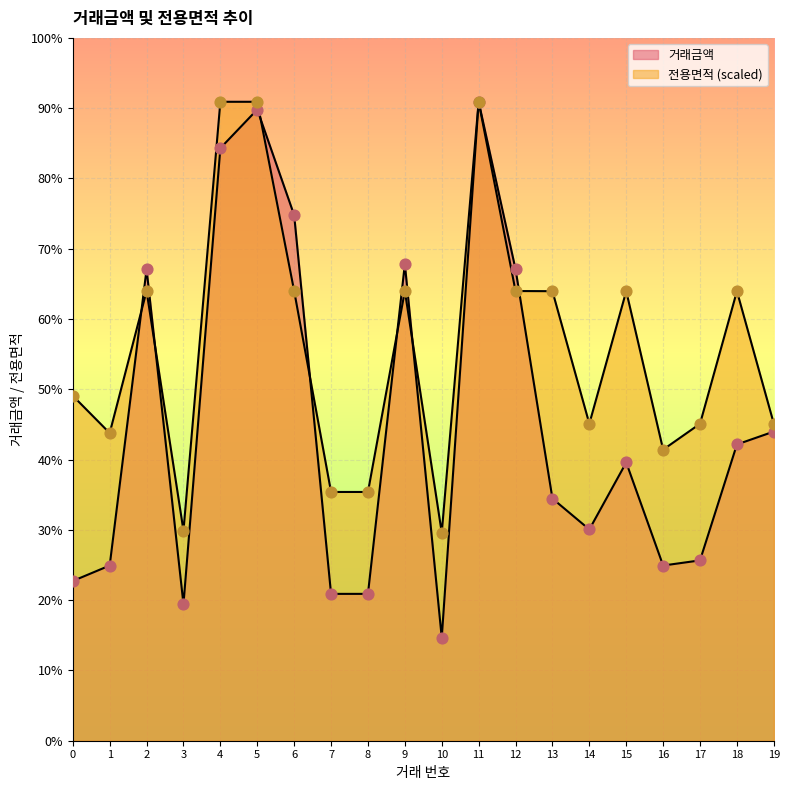

What is the total value across all series at 0?

19589.7